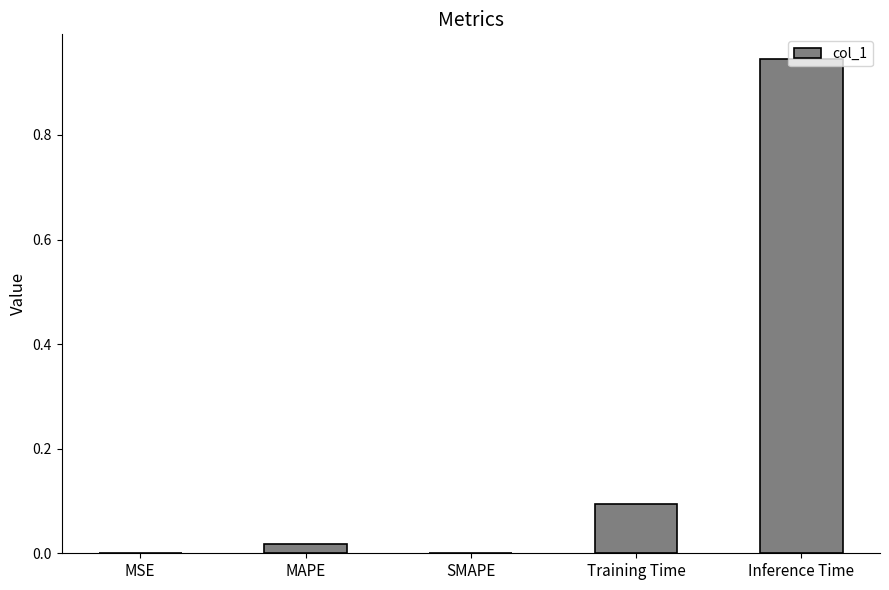

Is it true that the value at Training Time is 0.1?

True